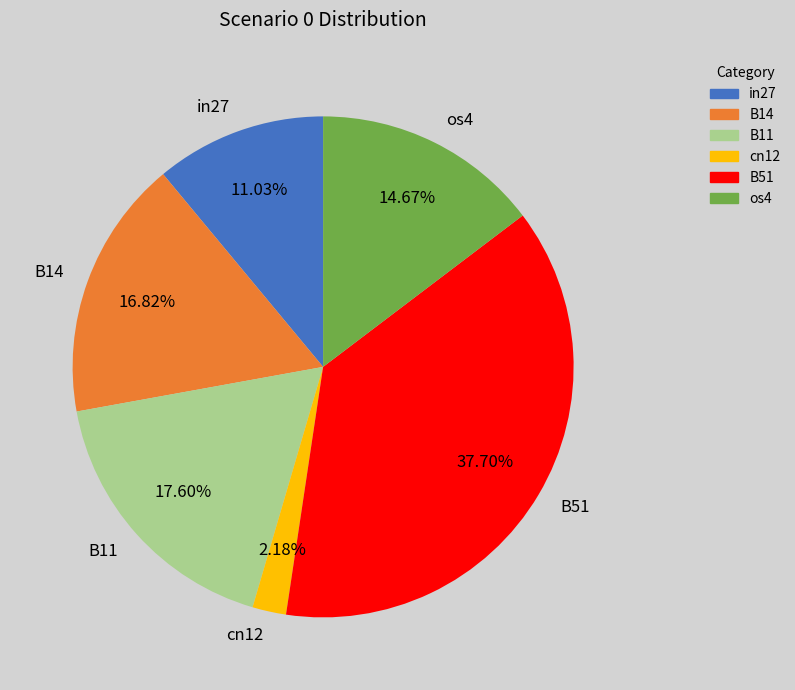

True or false: B11 accounts for 18% of the total.

True